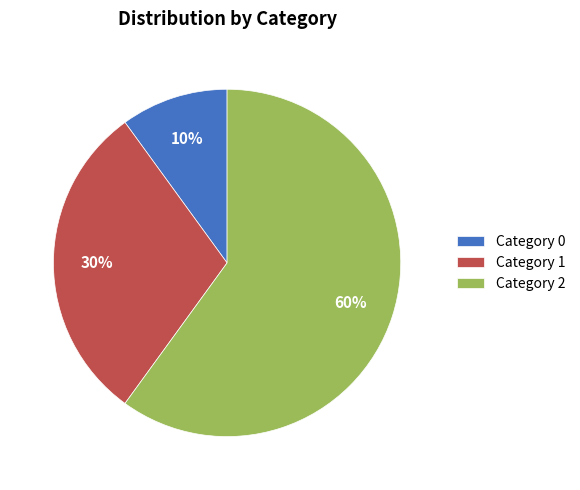

Which slice represents more than half of the pie?

Category 2